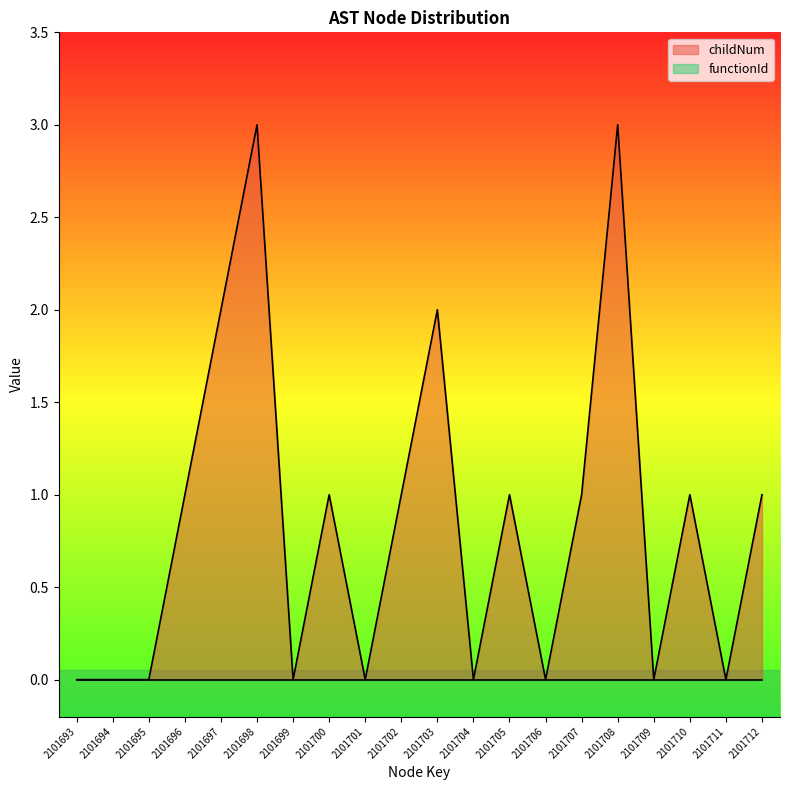

Rank the categories by value from lowest to highest.

2101693, 2101694, 2101695, 2101699, 2101701, 2101704, 2101706, 2101709, 2101711, 2101696, 2101700, 2101702, 2101705, 2101707, 2101710, 2101712, 2101697, 2101703, 2101698, 2101708